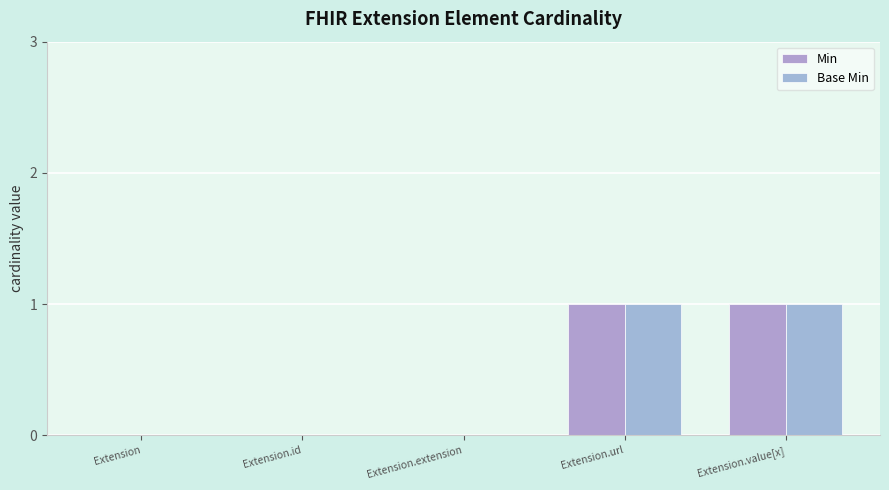

Count the number of data series in this chart.

2